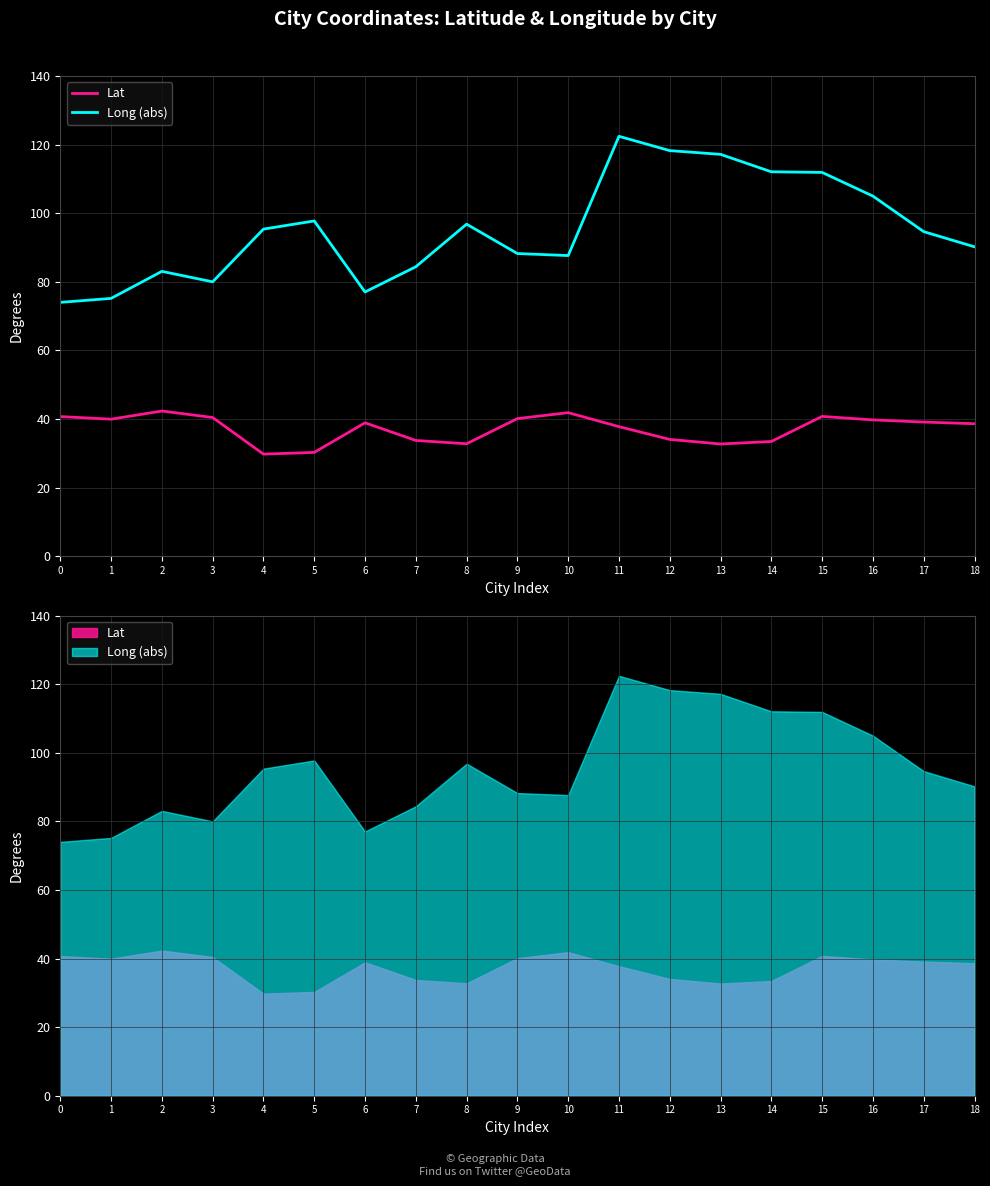

Does the chart display data point markers on the line(s)?

No